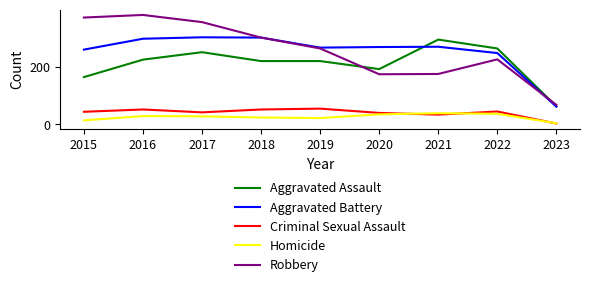

True or false: Criminal Sexual Assault and Aggravated Assault intersect in this chart.

False